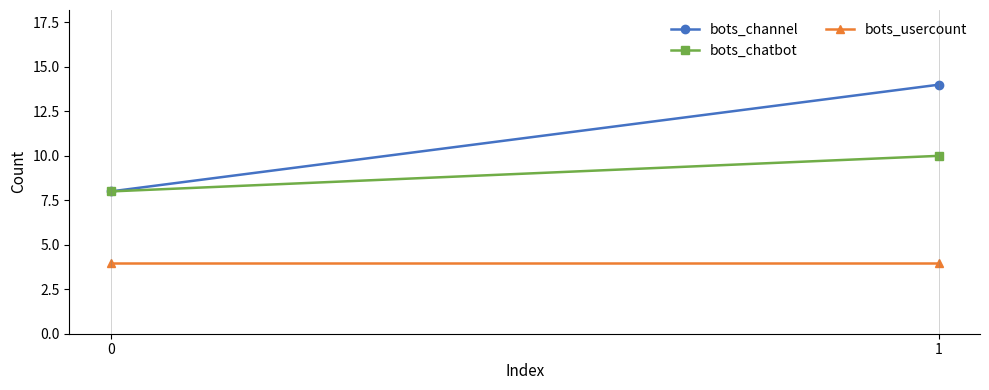

List the series in order of their overall mean, highest first.

bots_channel, bots_chatbot, bots_usercount